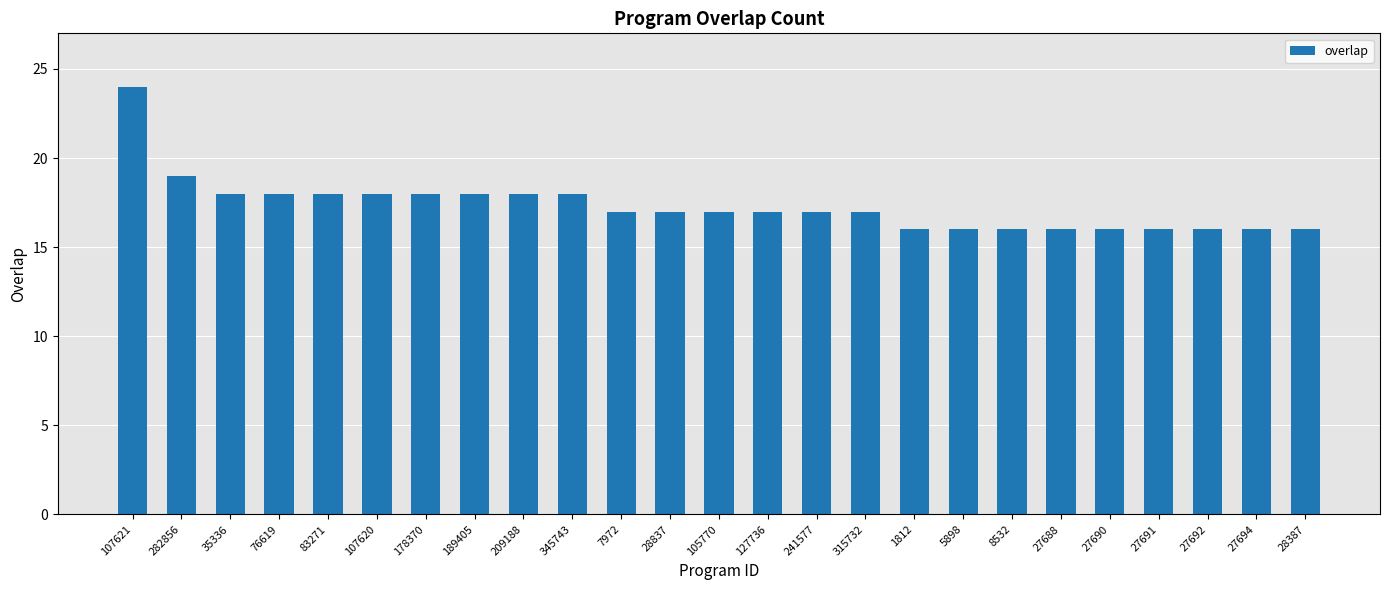

What position from the right is 315732?

10